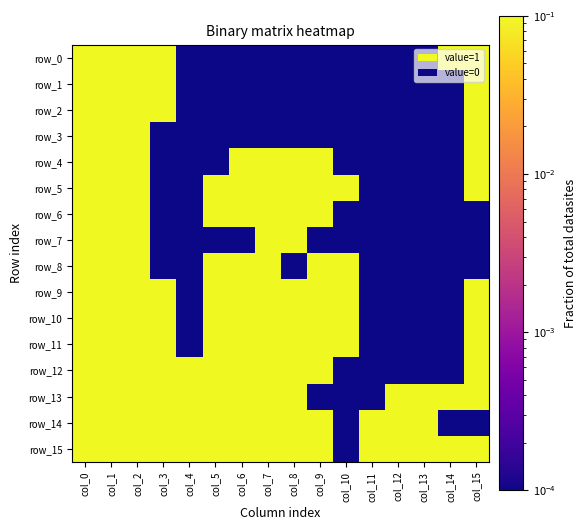

What is the maximum value shown in the chart?

0.1